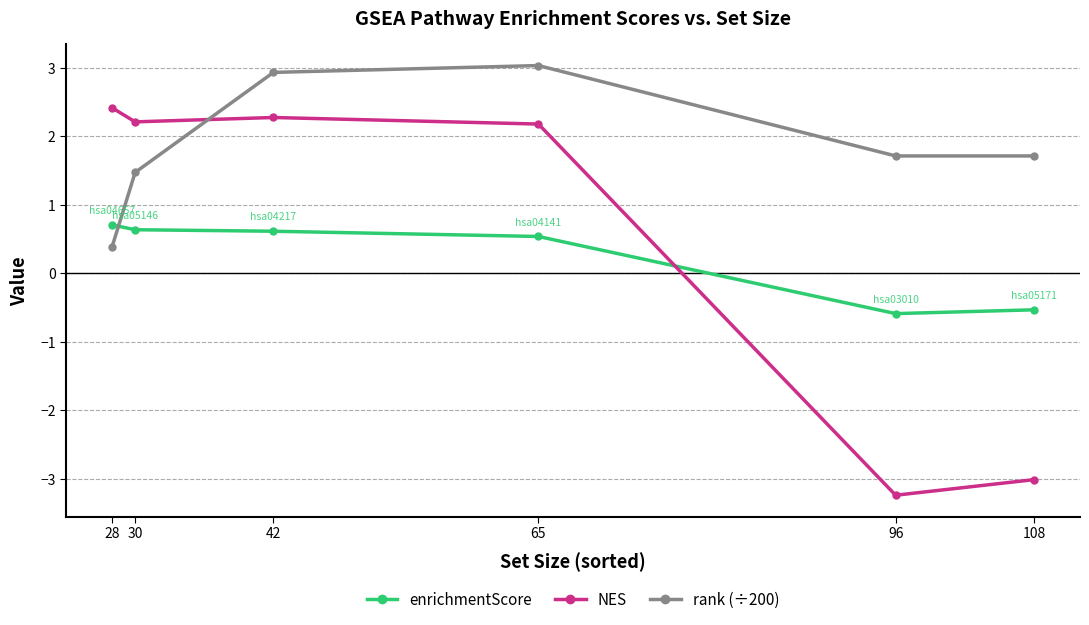

Reading right to left, list all the values displayed in this chart.

enrichmentScore: 108=-0.5	96=-0.6	65=0.5	42=0.6	30=0.6	28=0.7
NES: 108=-3.0	96=-3.2	65=2.2	42=2.3	30=2.2	28=2.4
rank (÷200): 108=1.7	96=1.7	65=3.0	42=2.9	30=1.5	28=0.4